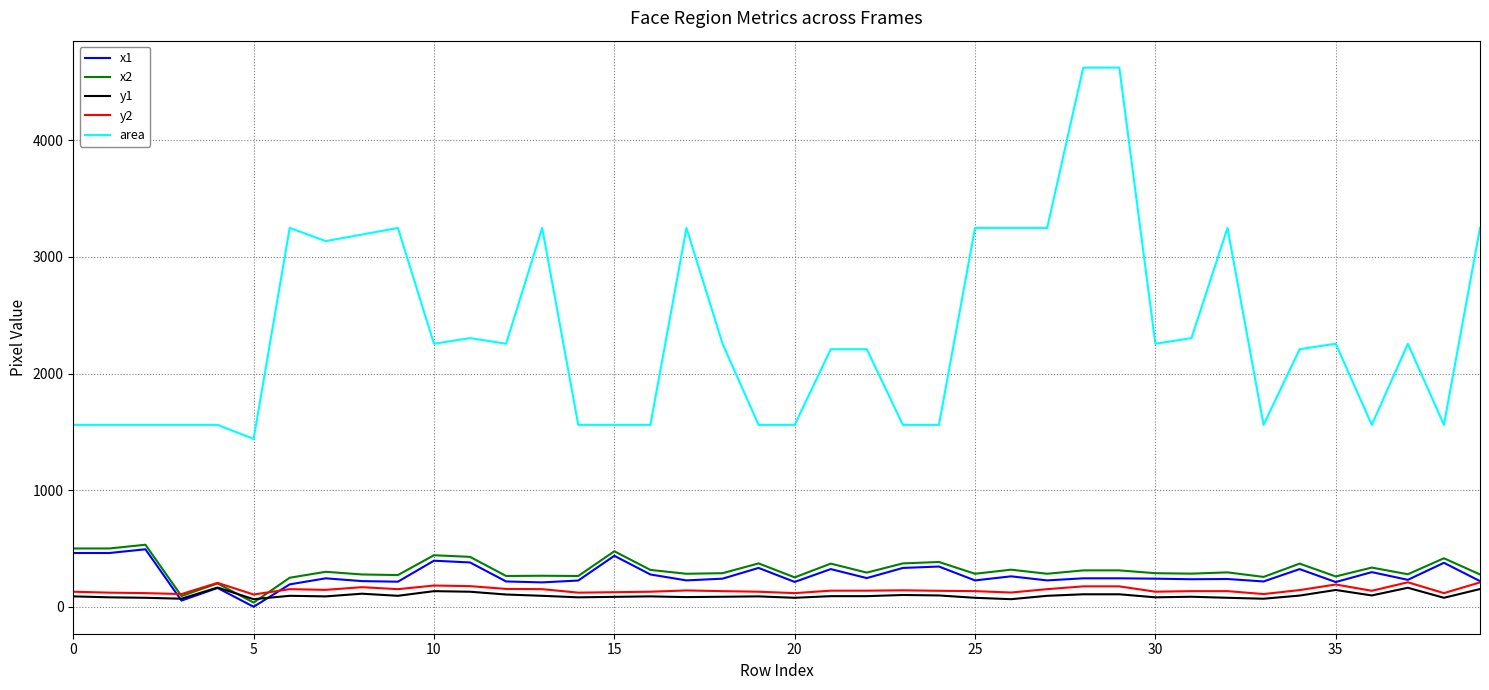

Which series has the largest range (max minus min)?

area